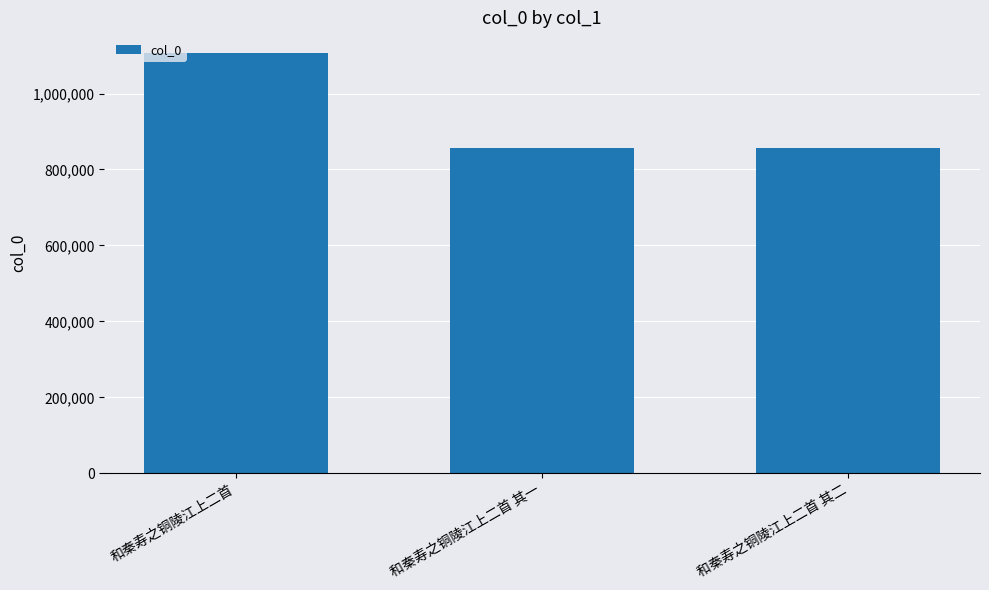

Approximately how many times larger is the value at 和秦寿之铜陵江上二首 其一 compared to 和秦寿之铜陵江上二首?

0.8